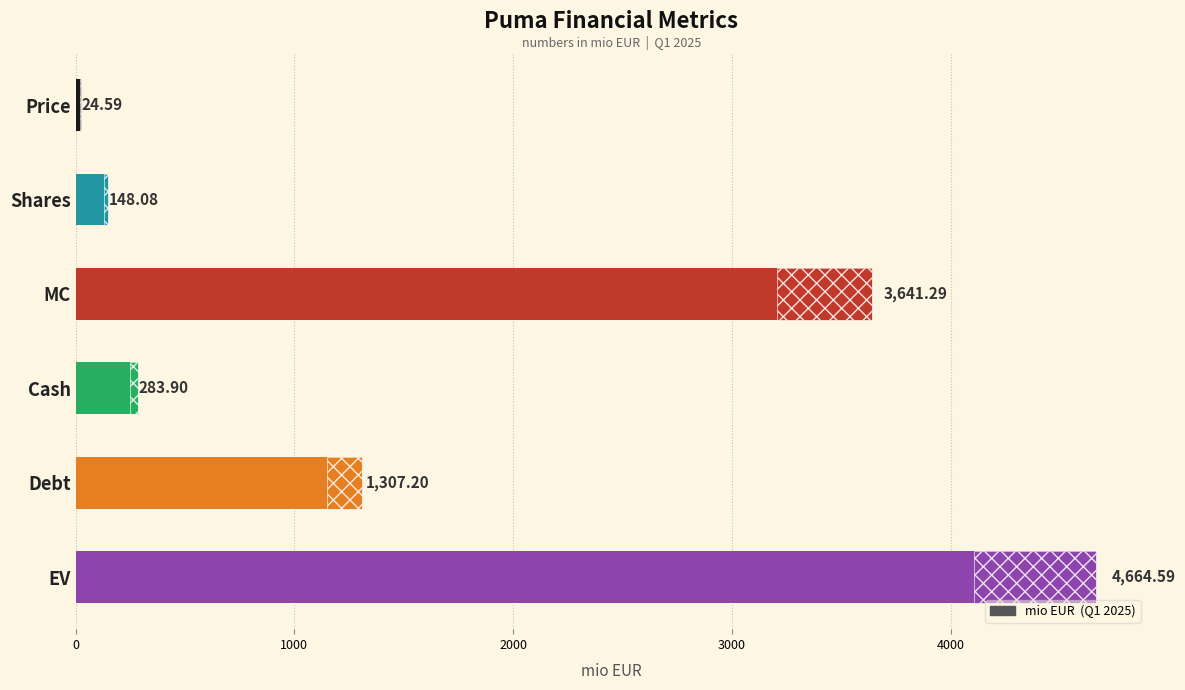

Which has a higher value, 5000 or 0?

5000